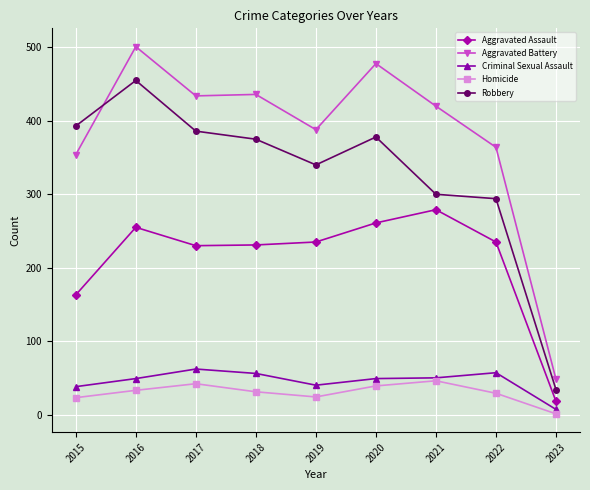

Which series has the largest range (max minus min)?

Aggravated Battery